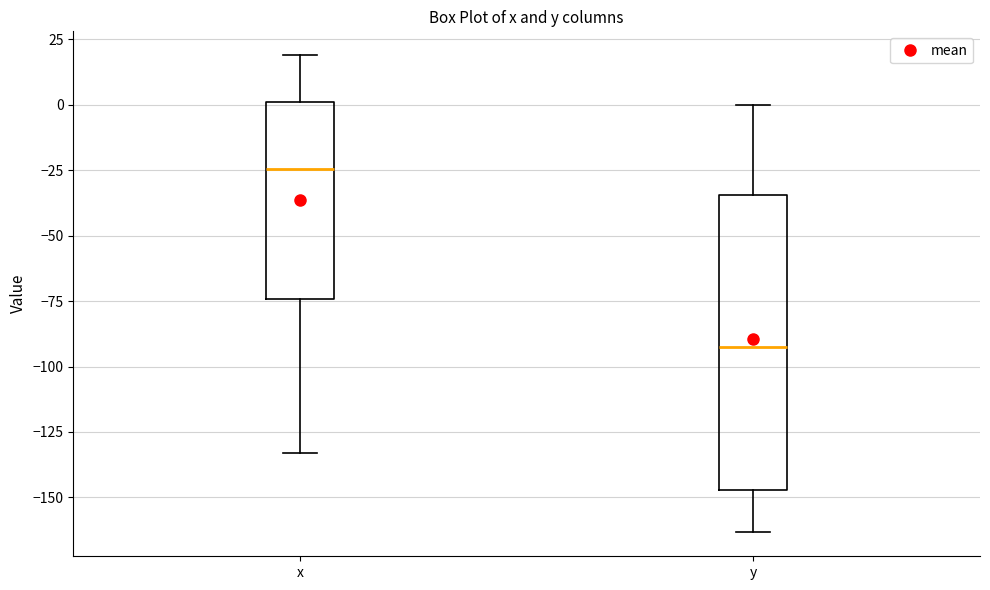

Which box is the tallest, from its lower edge to its upper edge?

y